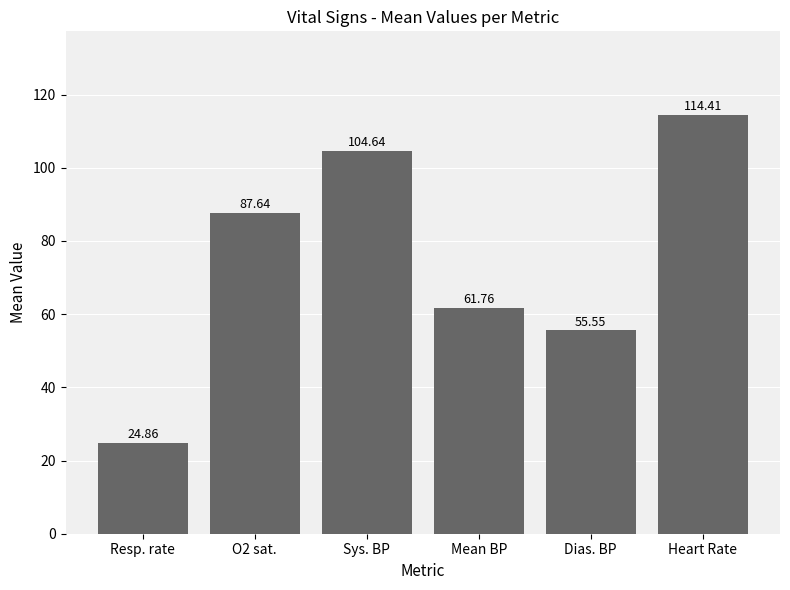

Which label corresponds to the smallest value in the chart?

Resp. rate